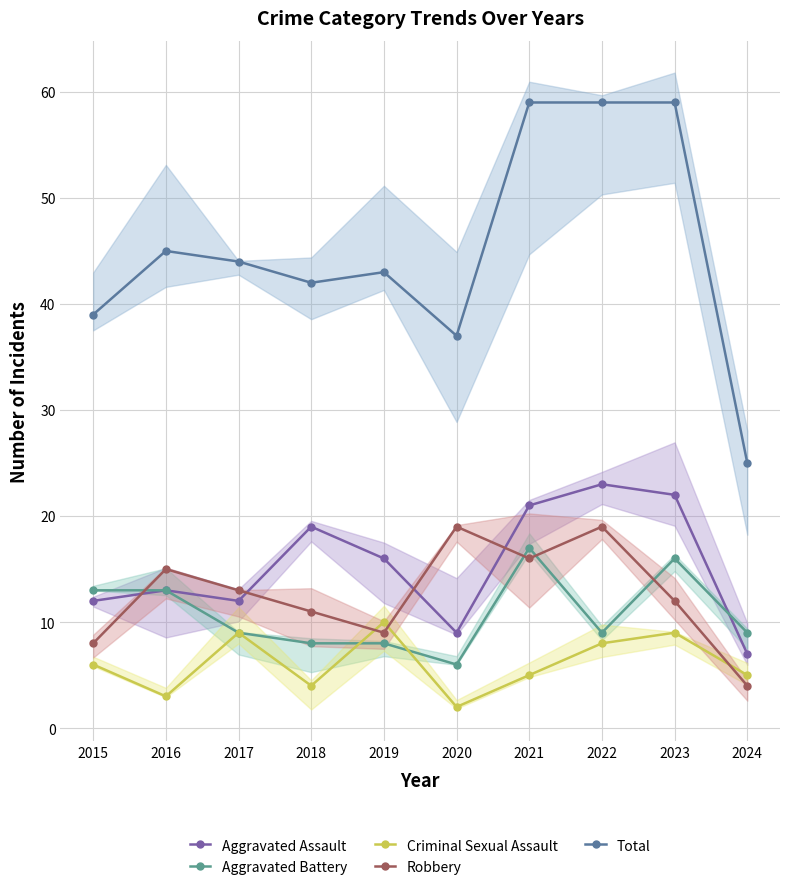

Where is Aggravated Assault nearest to the value 15?

2019